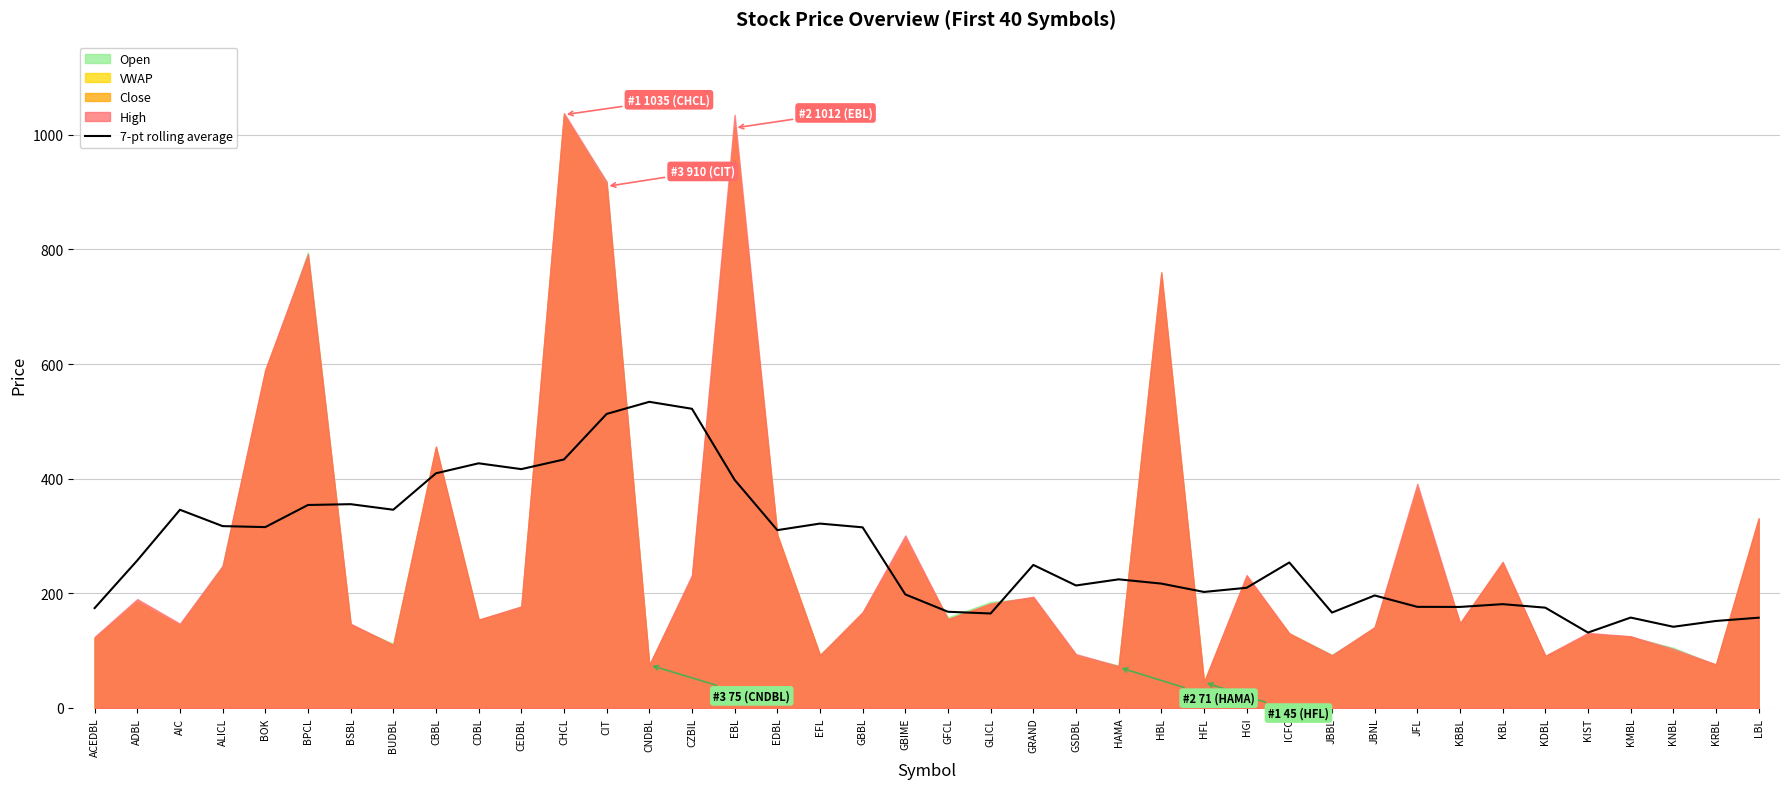

True or false: the data shows 203.6 at BSBL.

False